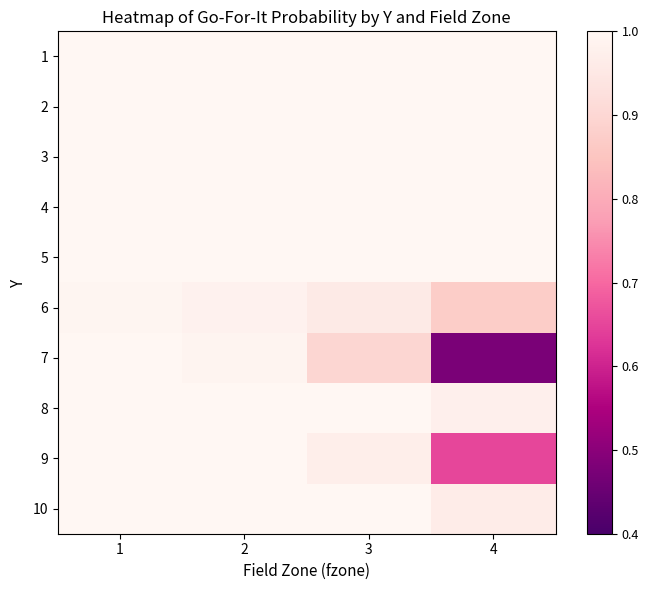

Which series has the widest spread of values?

7